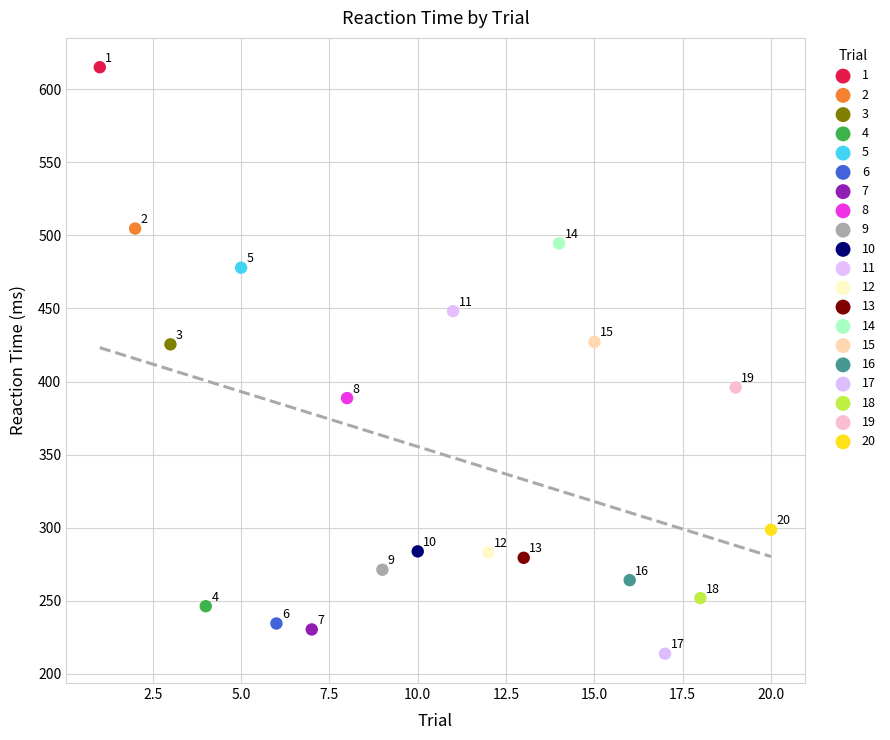

What are all the series names shown in the legend?

1, 2, 3, 4, 5, 6, 7, 8, 9, 10, 11, 12, 13, 14, 15, 16, 17, 18, 19, 20